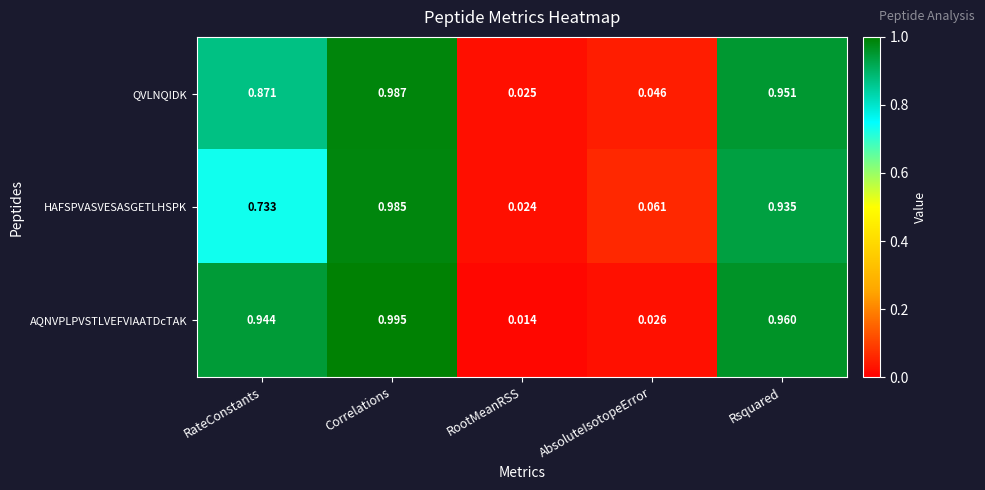

Rank the series at Correlations from lowest to highest value.

HAFSPVASVESASGETLHSPK, QVLNQIDK, AQNVPLPVSTLVEFVIAATDcTAK